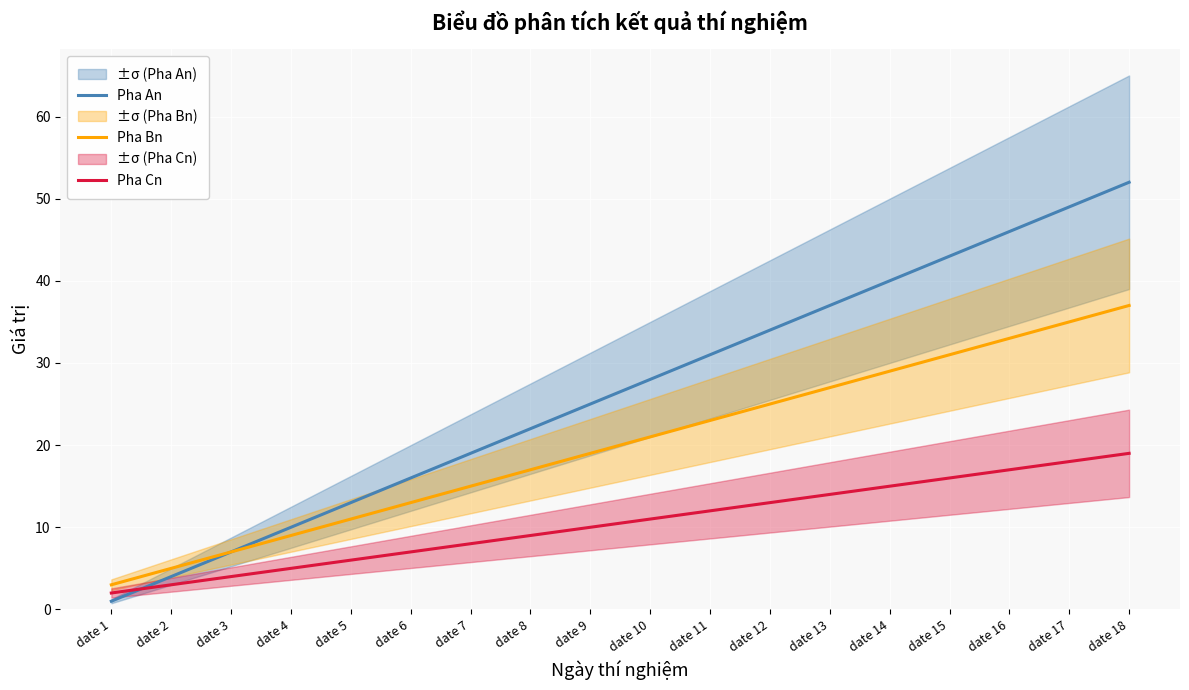

True or false: Pha Bn and Pha Cn intersect in this chart.

False